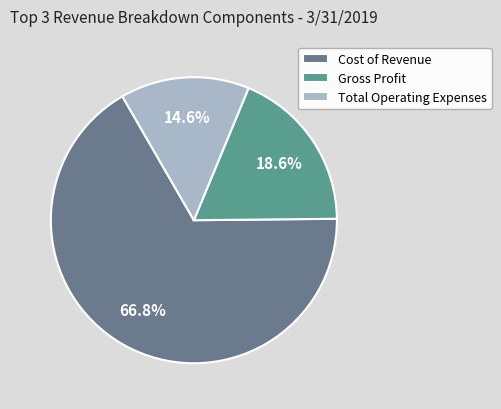

Is there any slice that represents more than half of the pie?

Yes